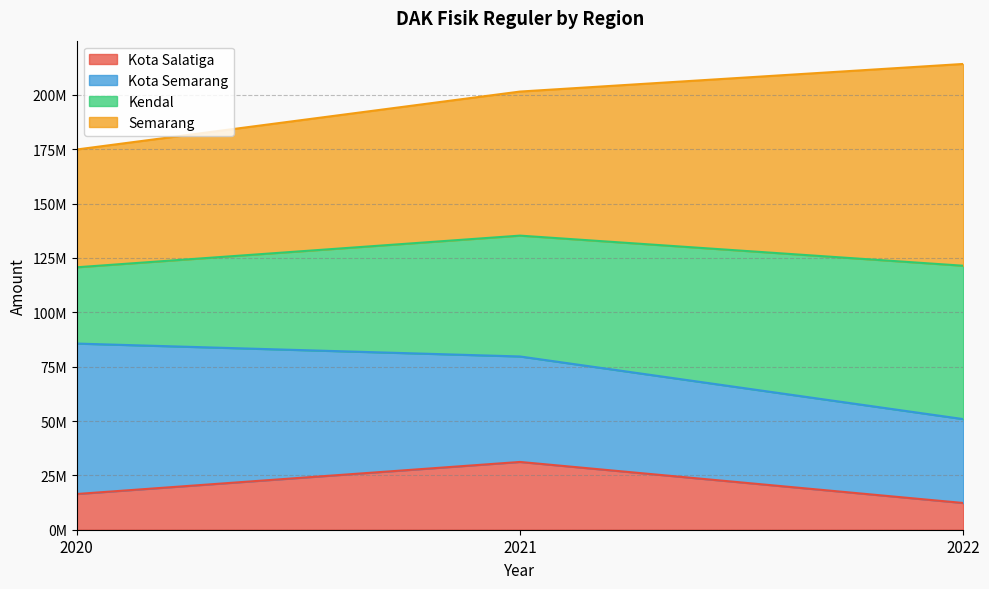

What is the minimum value shown in the chart?

12296292